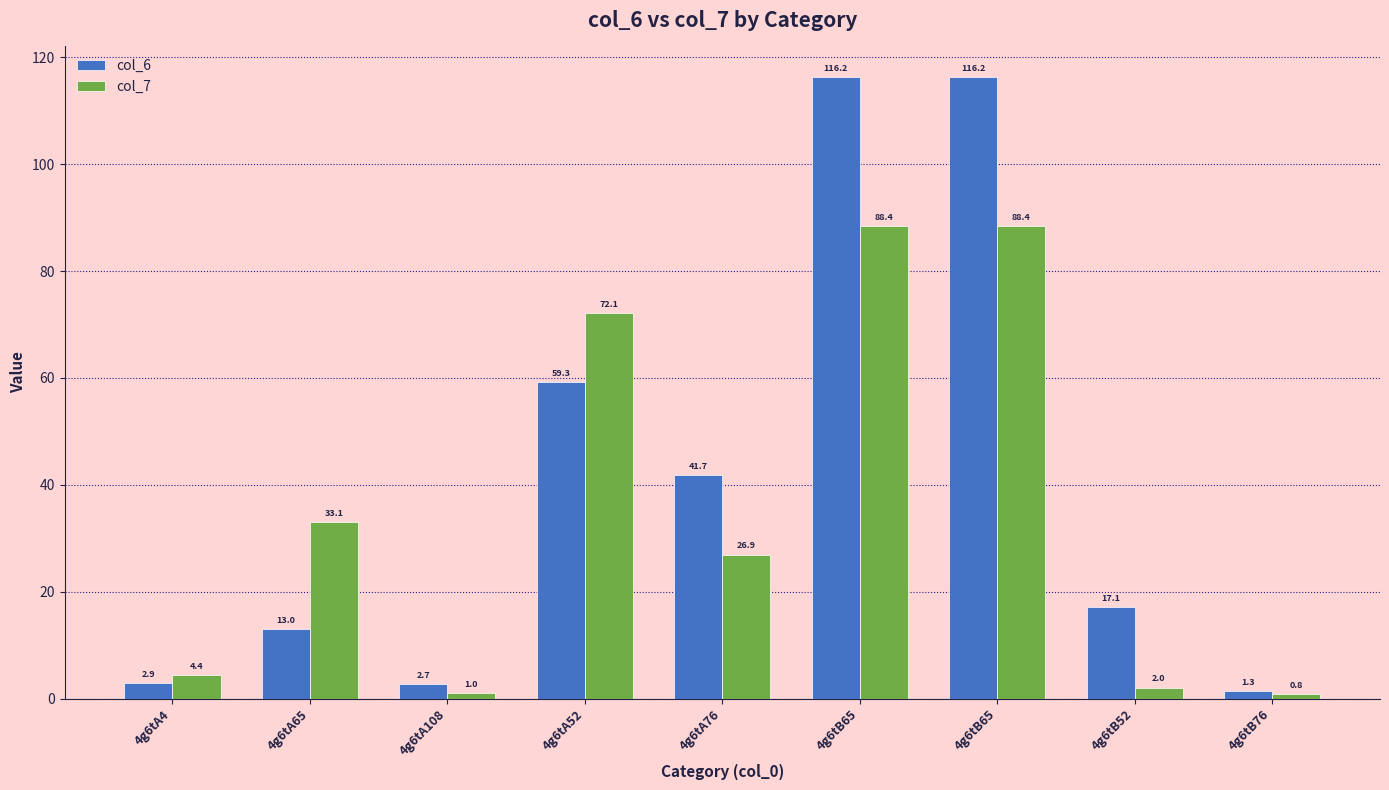

How many values in the col_7 series are below 26?

4